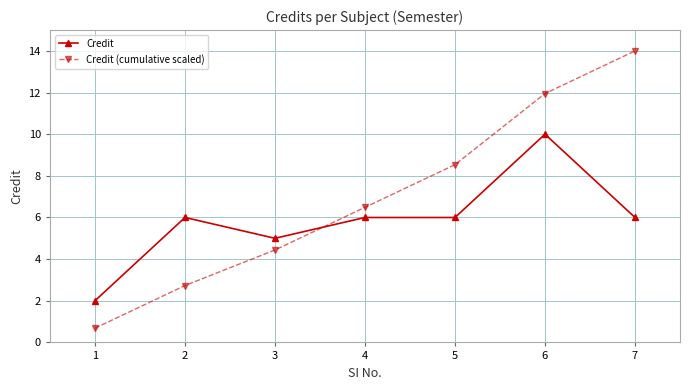

True or false: Credit and Credit (cumulative scaled) cross at least once.

True